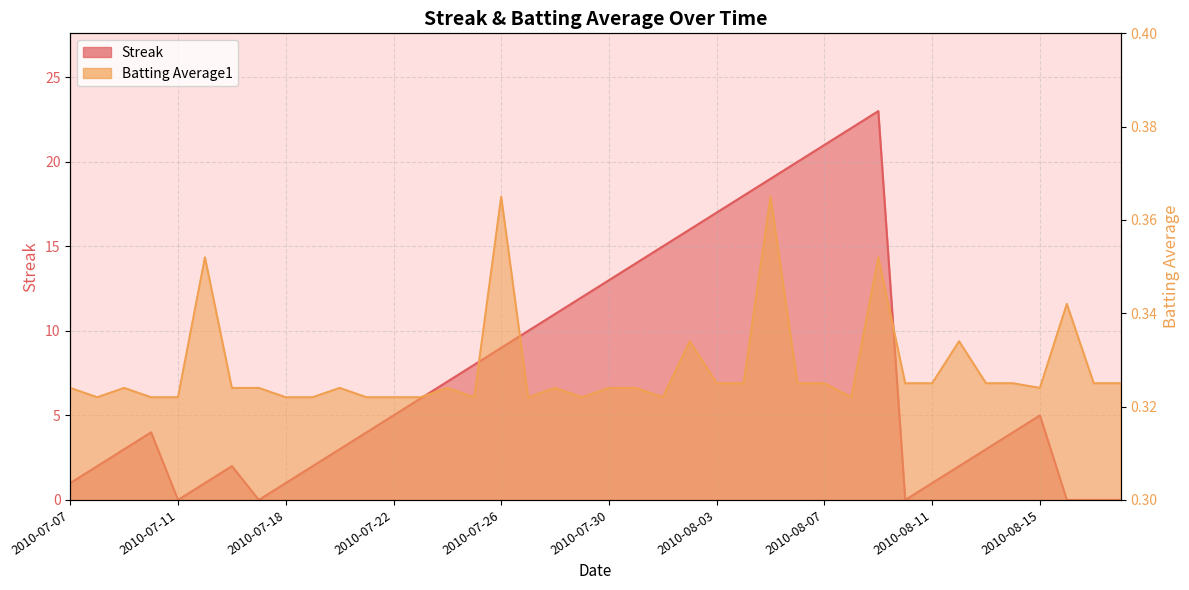

Is the value of Batting Average1 at 2010-07-15 greater than the value of Streak at 2010-07-20?

No